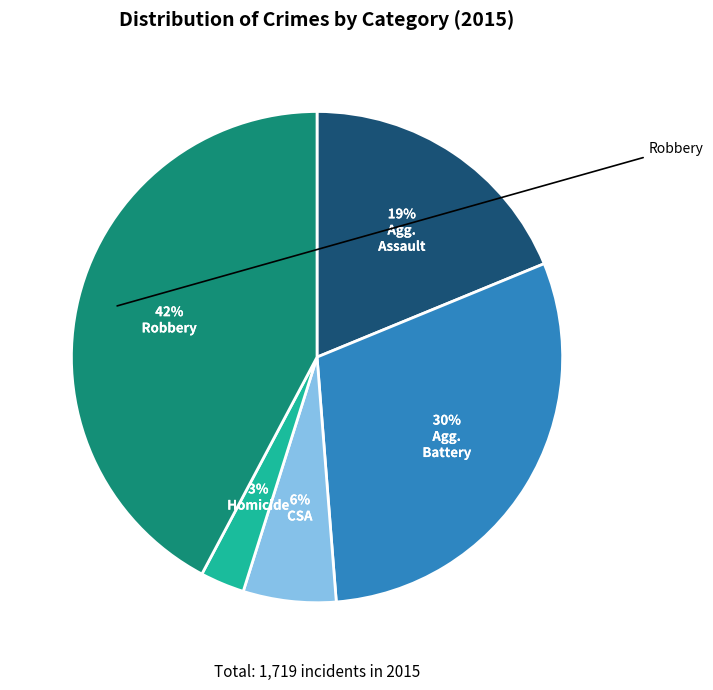

How many segments does this pie chart have?

5